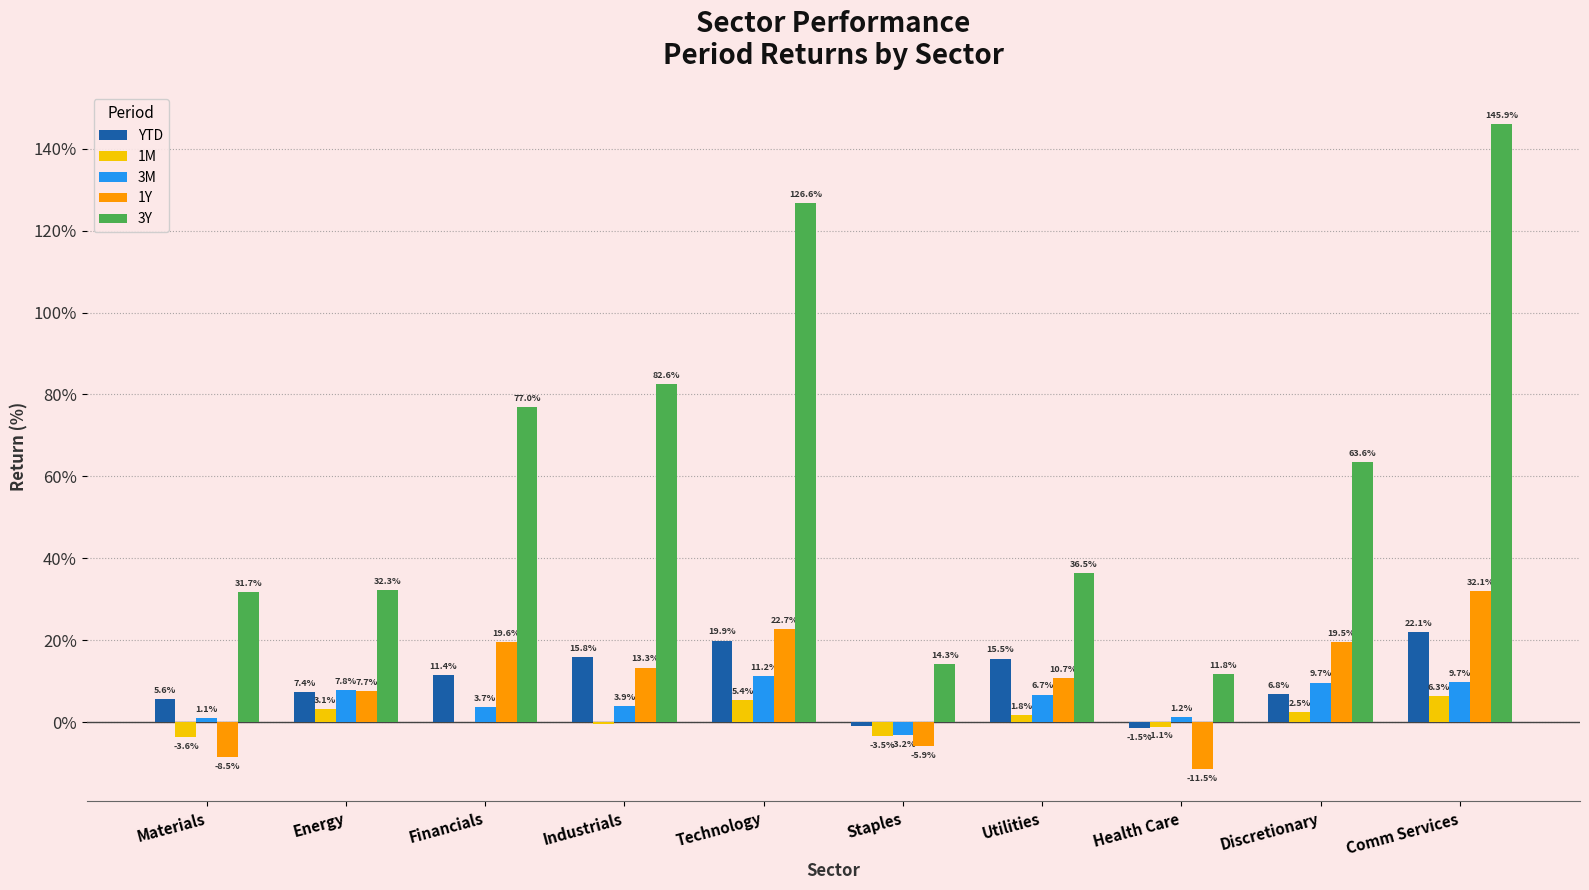

Are the bars grouped side by side (vs. stacked)?

Yes